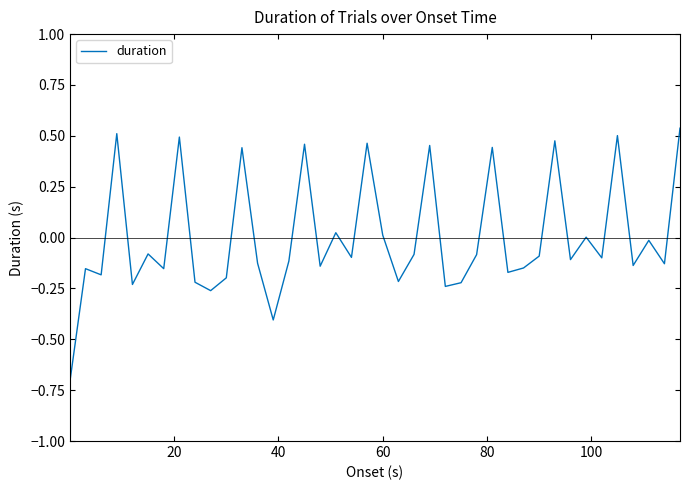

What is the difference between the maximum and minimum values?

1.2